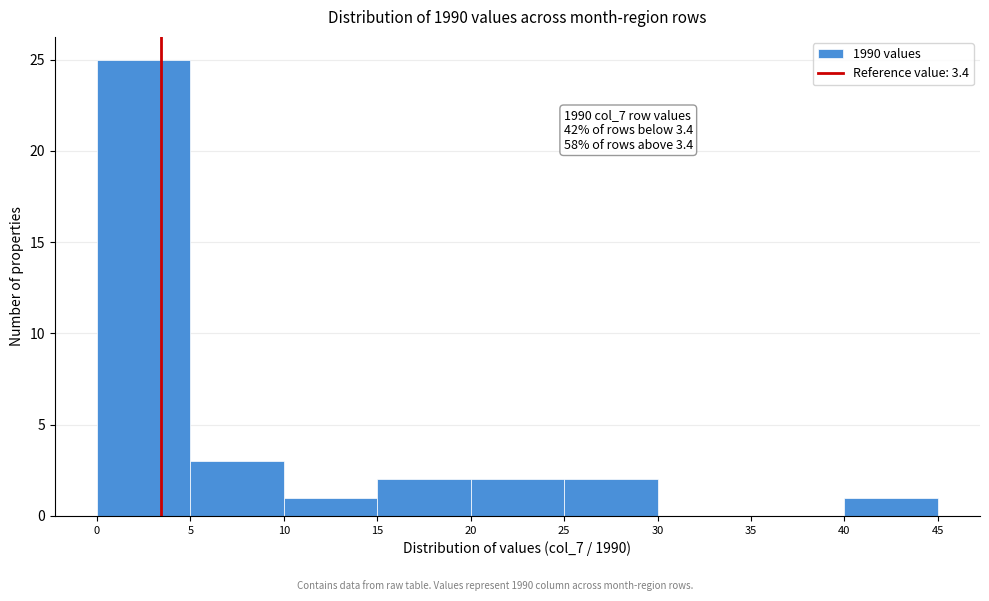

Which range on the x-axis has the tallest bar?

0 to 5